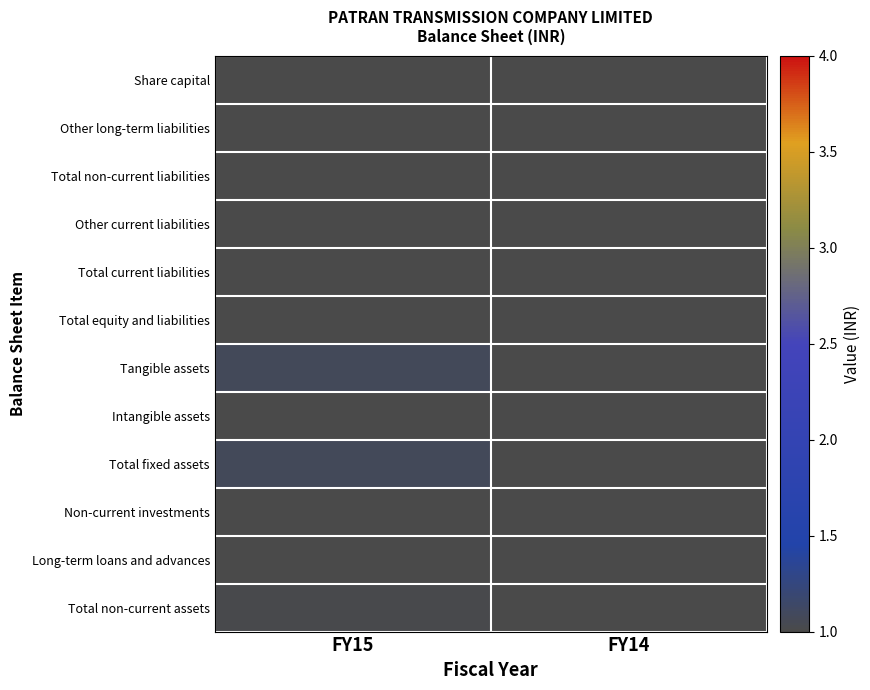

Reading right to left, transcribe all the data shown in this chart.

Share capital: FY14=1.0	FY15=1.0
Other long-term liabilities: FY14=0.0	FY15=0.0
Total non-current liabilities: FY14=0.0	FY15=0.0
Other current liabilities: FY14=1.0	FY15=0.8
Total current liabilities: FY14=1.0	FY15=0.8
Total equity and liabilities: FY14=1.0	FY15=1.0
Tangible assets: FY14=1.0	FY15=1.1
Intangible assets: FY14=0.0	FY15=0.0
Total fixed assets: FY14=1.0	FY15=1.1
Non-current investments: FY14=0.0	FY15=0.0
Long-term loans and advances: FY14=1.0	FY15=1.0
Total non-current assets: FY14=1.0	FY15=1.0